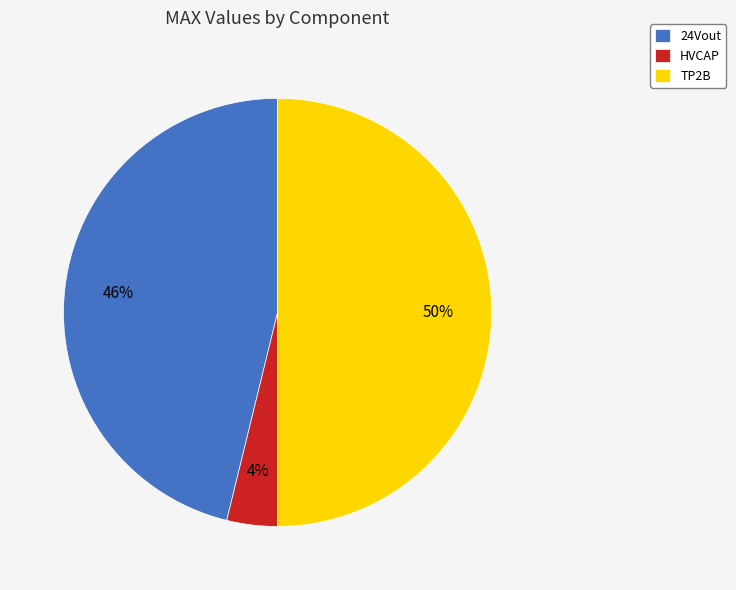

Which has a higher value, HVCAP or TP2B?

TP2B